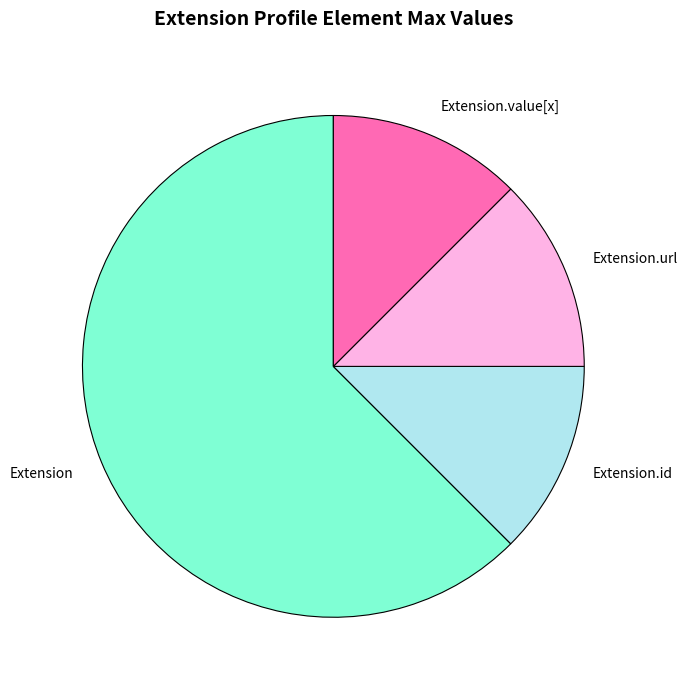

How many slices are in this pie chart?

4